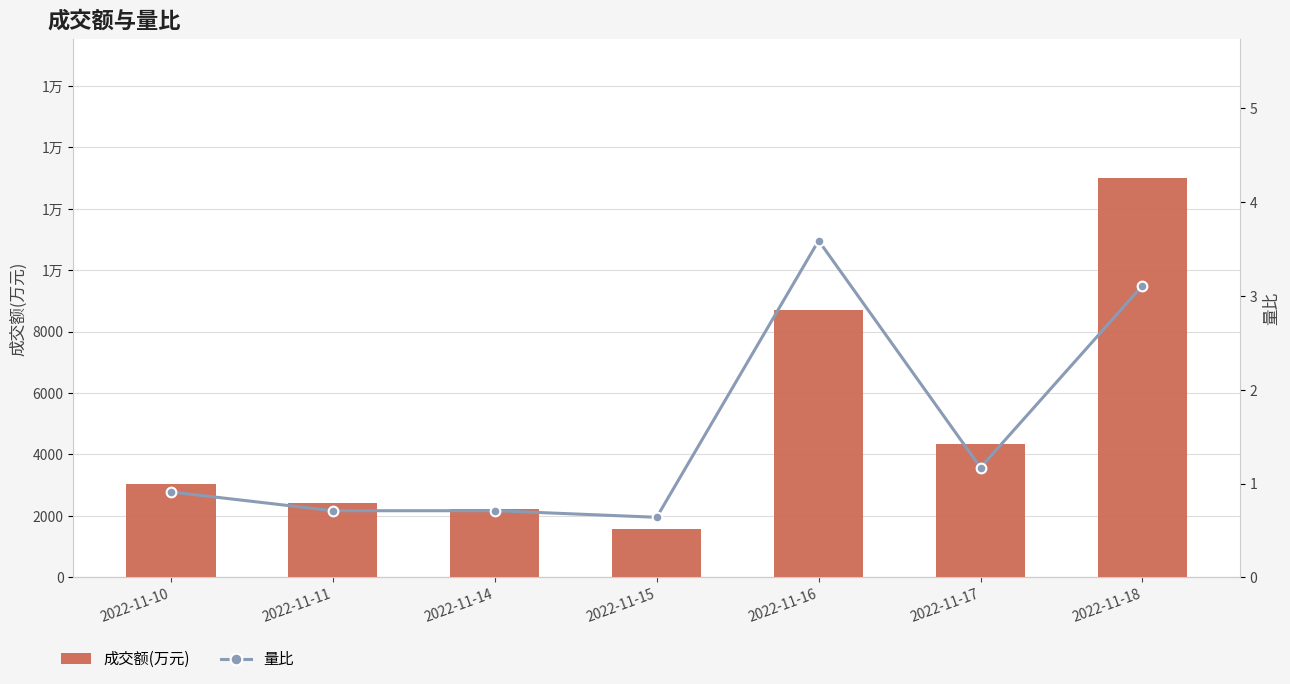

Is it true that 成交额(万元) equals 4344.0 at 2022-11-17?

True